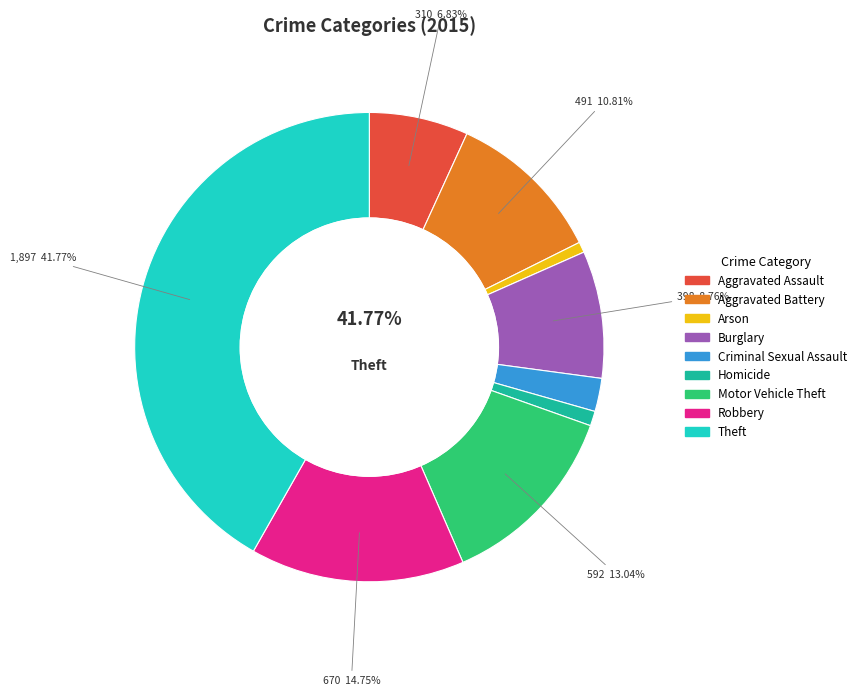

To the nearest percent, what is the average slice percentage?

11%